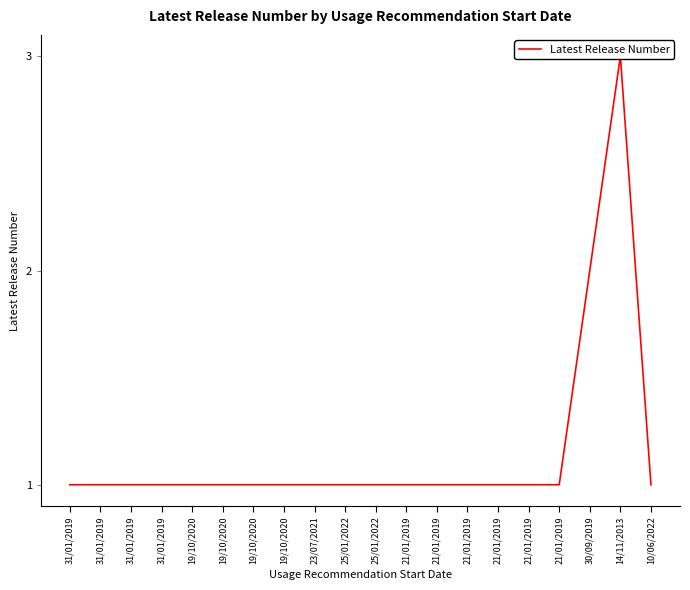

Count the number of data series in this chart.

1